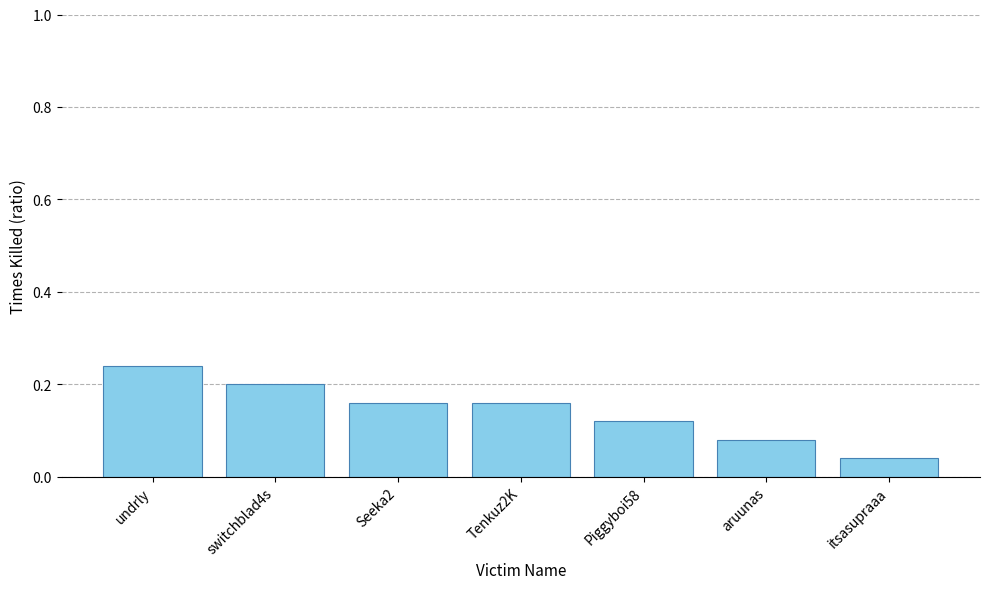

What is the sum of all values?

1.0